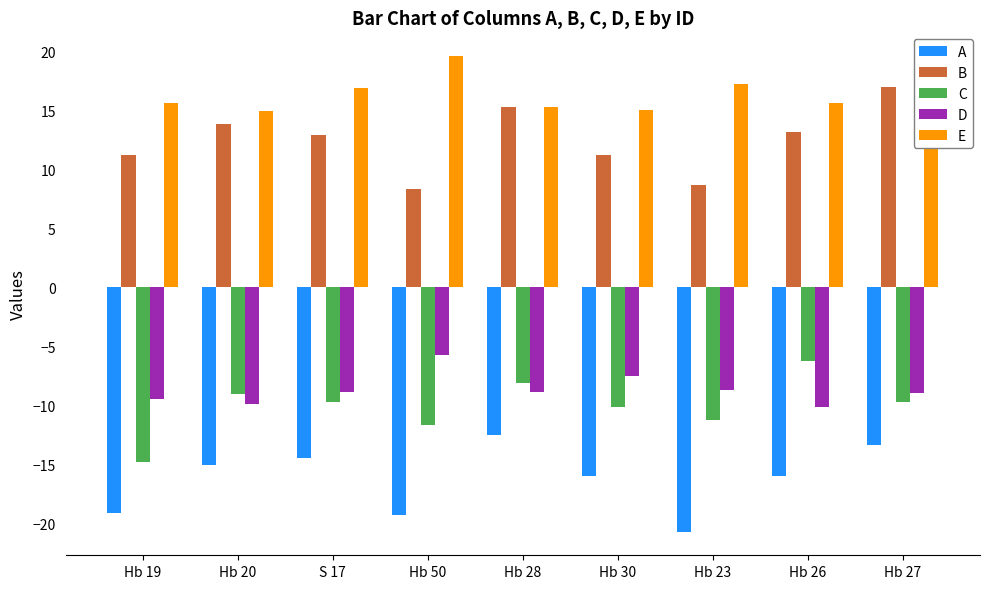

Count the number of categories in the chart.

9